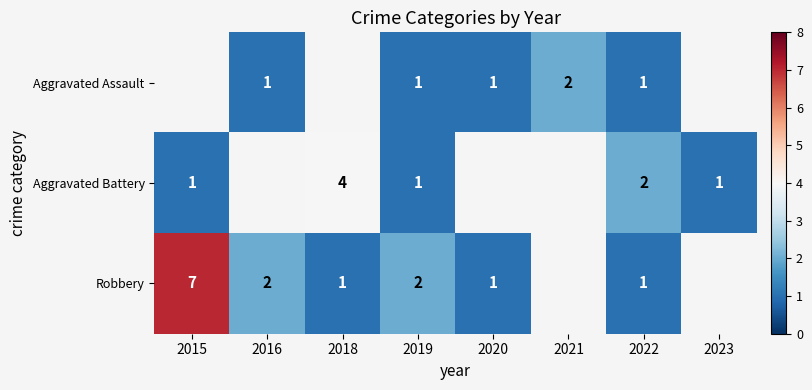

How many series are shown in this chart?

3